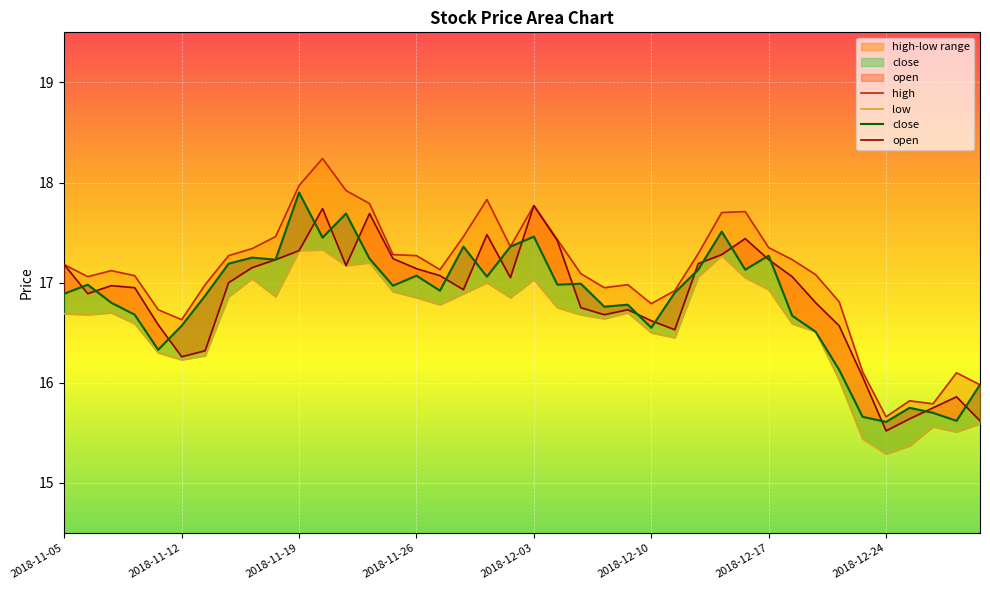

Which series changed the most between 14 and 22?

open